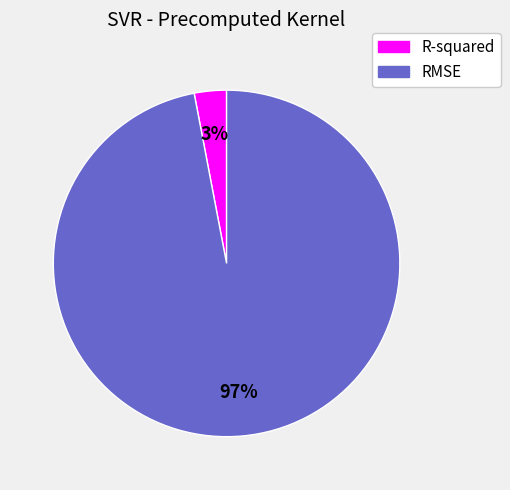

What percentage is the R-squared slice, to the nearest percent?

3%